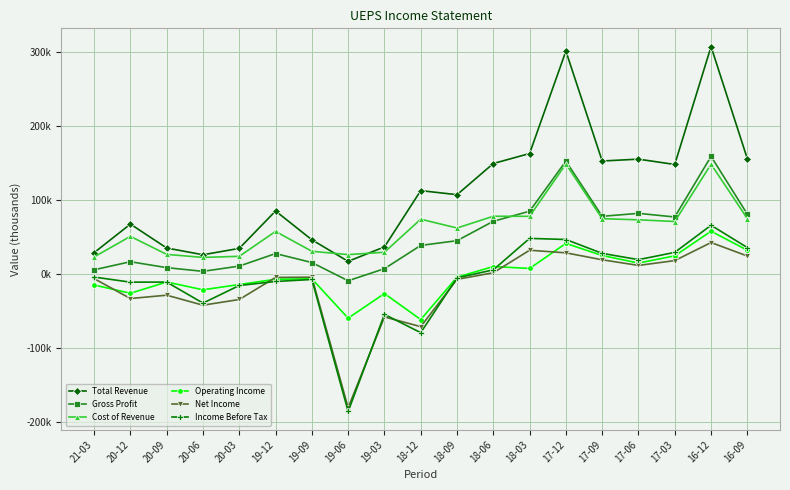

What is the difference between the maximum and minimum values in the Income Before Tax series?

251400